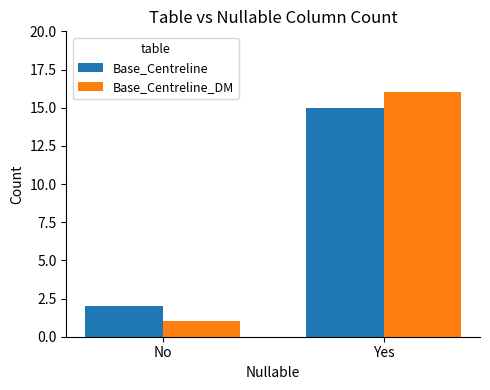

Which label corresponds to the smallest value in the chart?

No